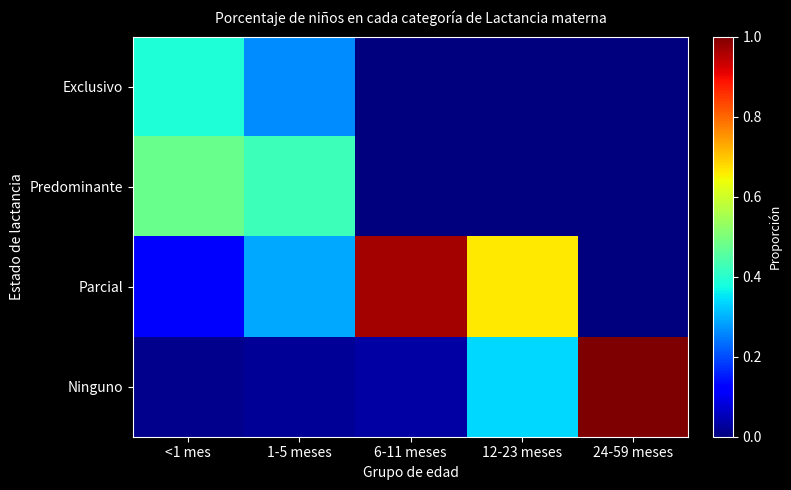

Which category has the lowest value across all series?

6-11 meses